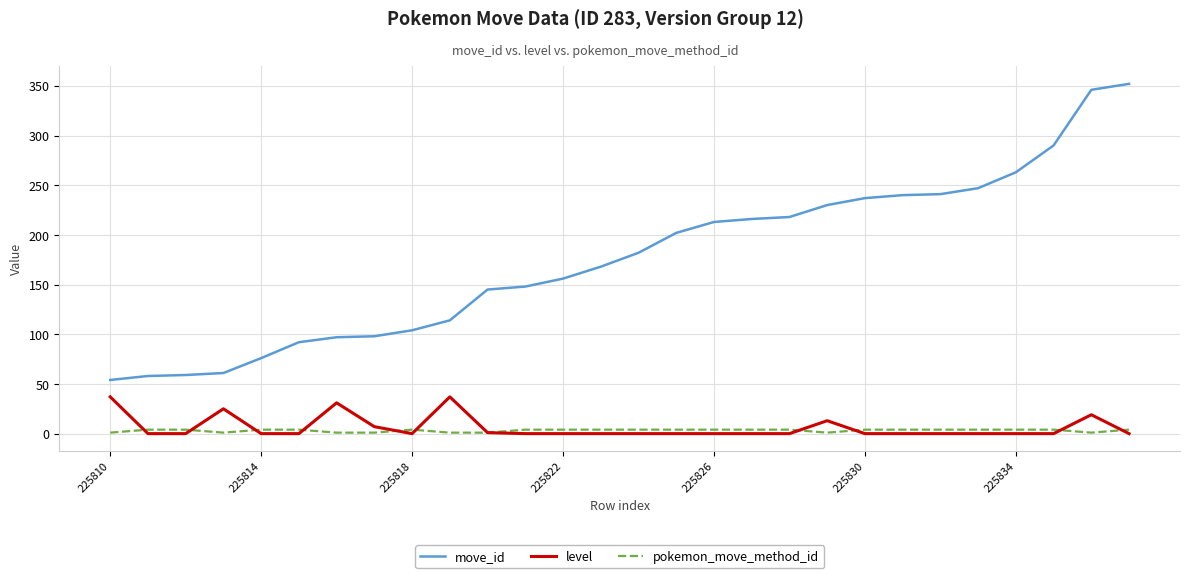

Is this an area chart (filled region under the line)?

No